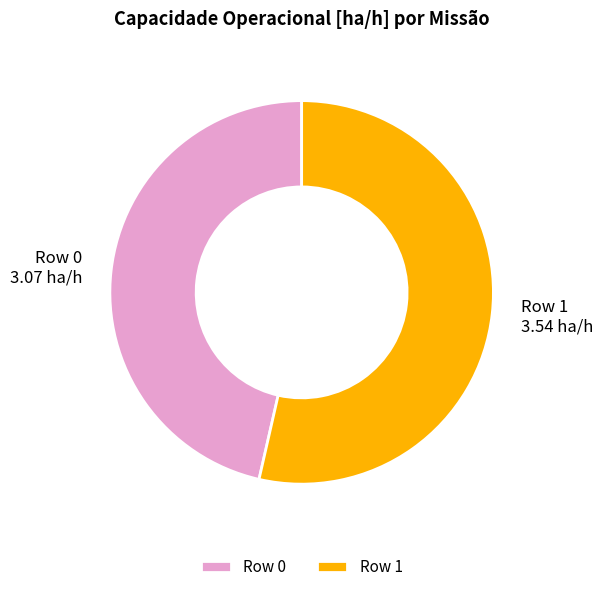

Which category has the smallest portion of the pie?

Row 0